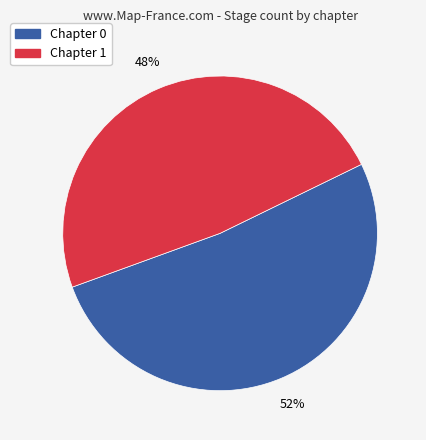

To the nearest percent, what is the average slice percentage?

50%